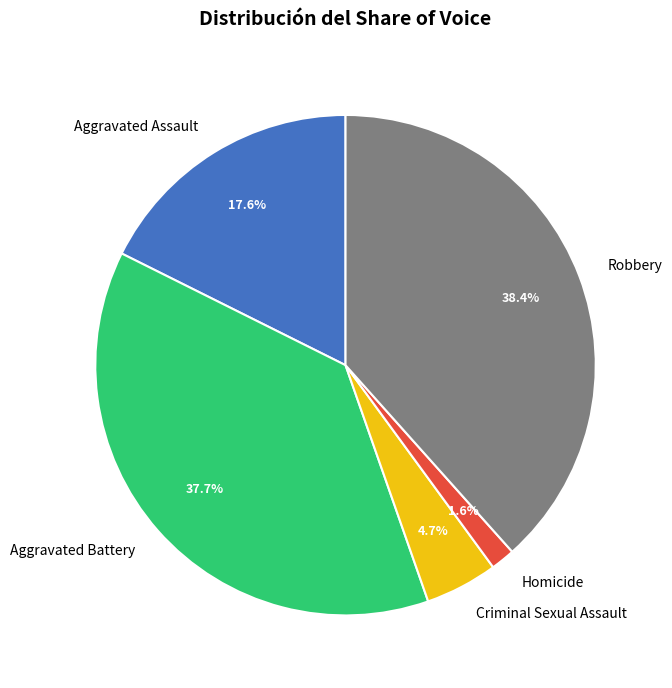

Which slice is the smallest?

Homicide